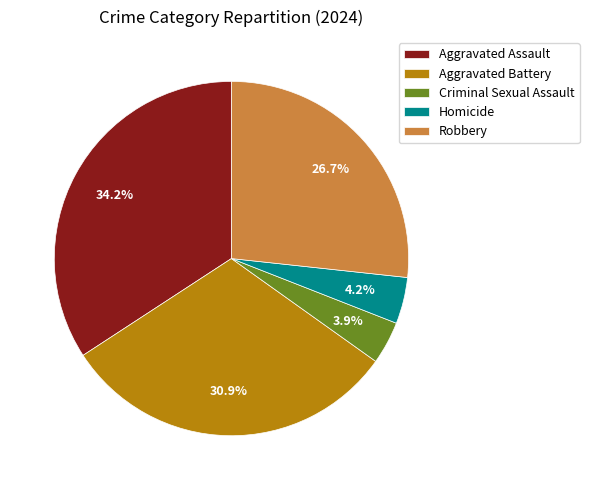

Between Robbery and Criminal Sexual Assault, which is larger?

Robbery